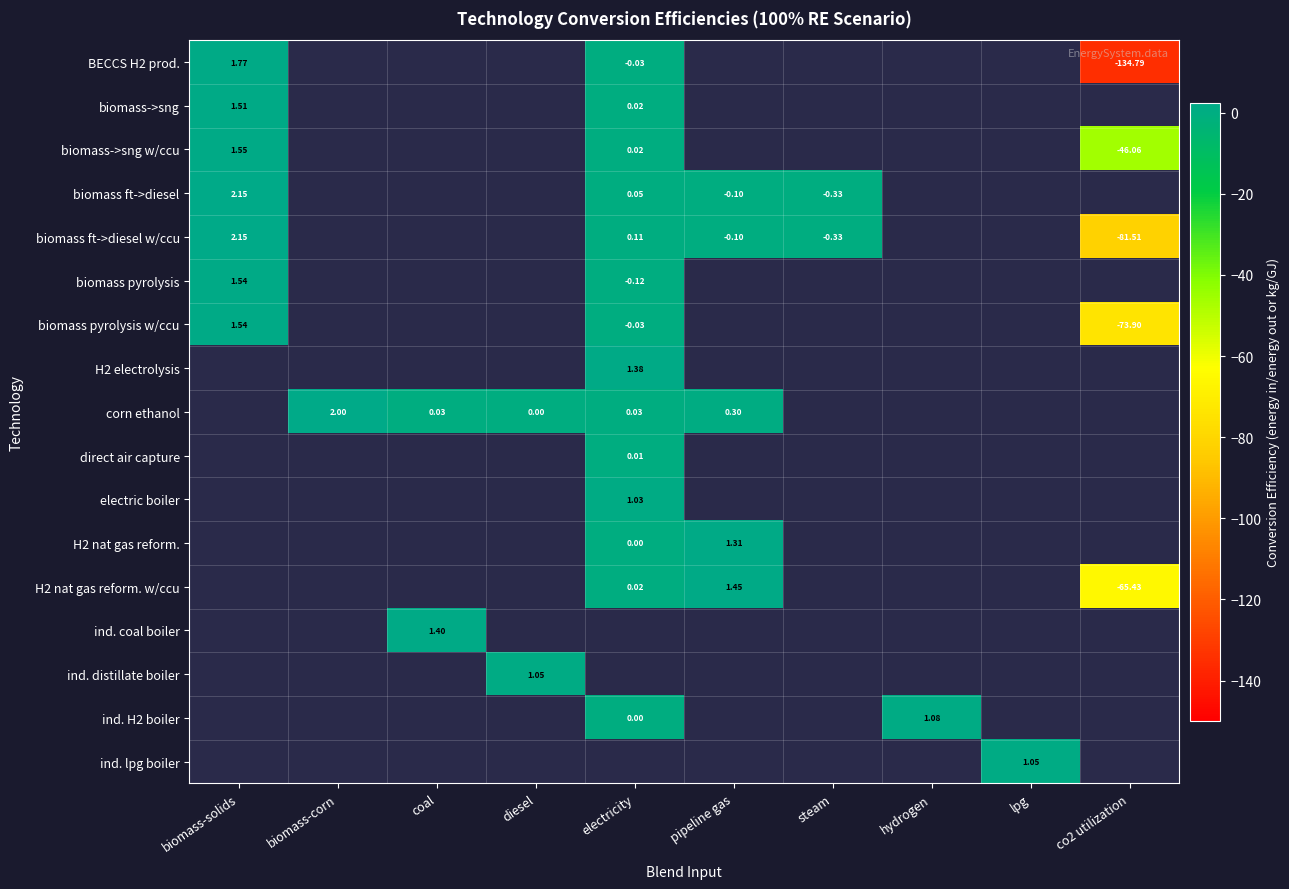

What is the minimum value shown in the chart?

-134.8